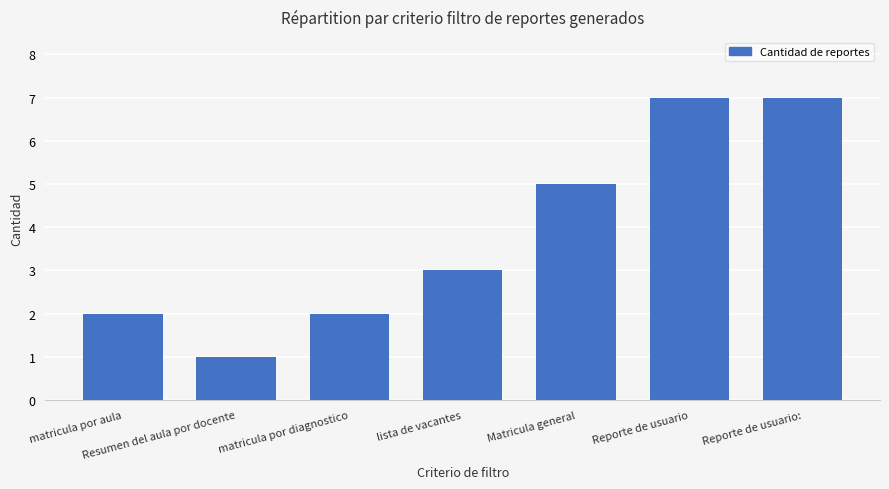

What is the difference between the maximum and second lowest values?

5